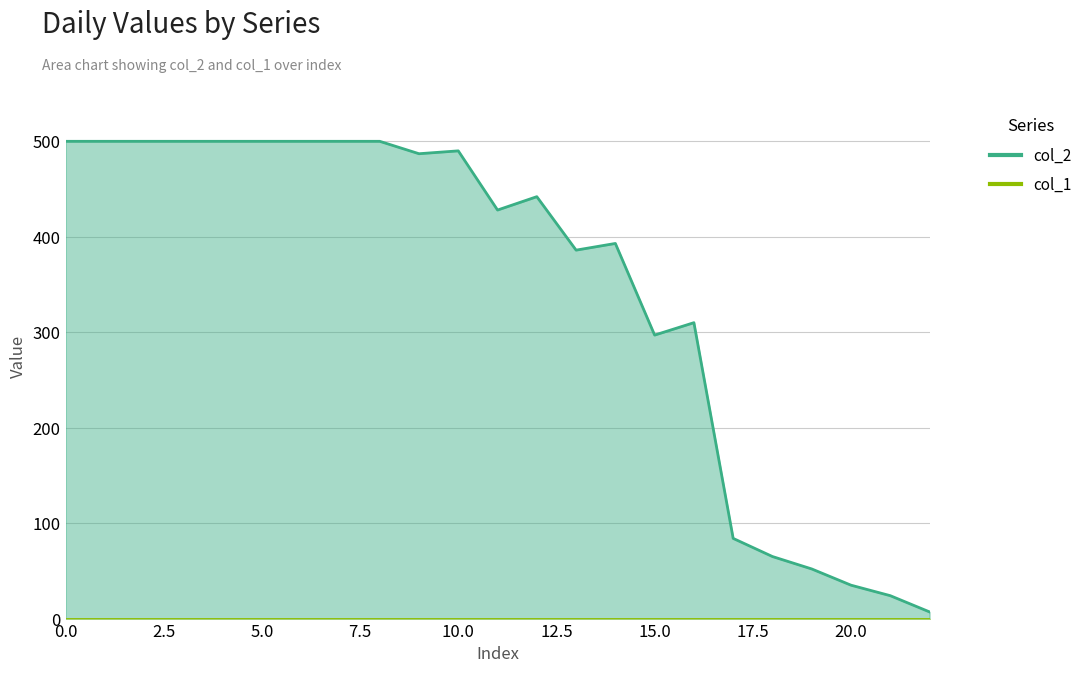

What is the change in value from 15 to 18?

-232